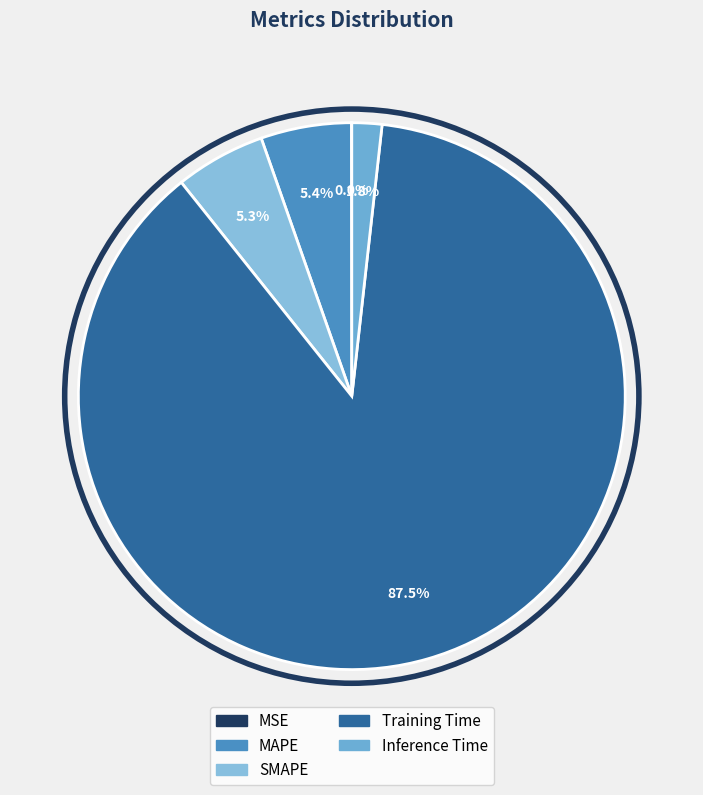

What percentage do MSE and Training Time together represent?

87.5%